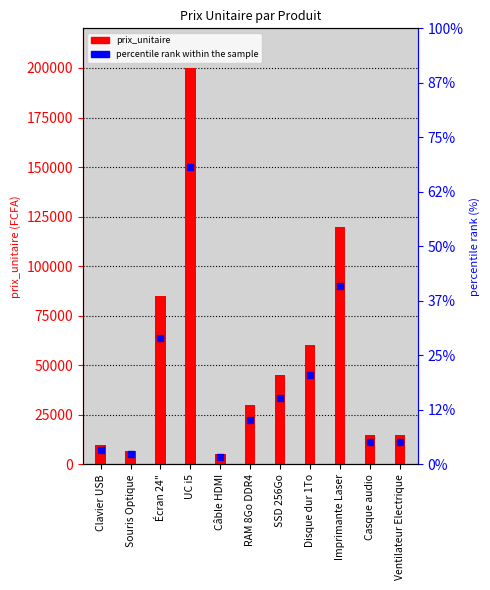

Is the value of percentile rank within the sample at Clavier USB greater than the value of prix_unitaire at Souris Optique?

Yes